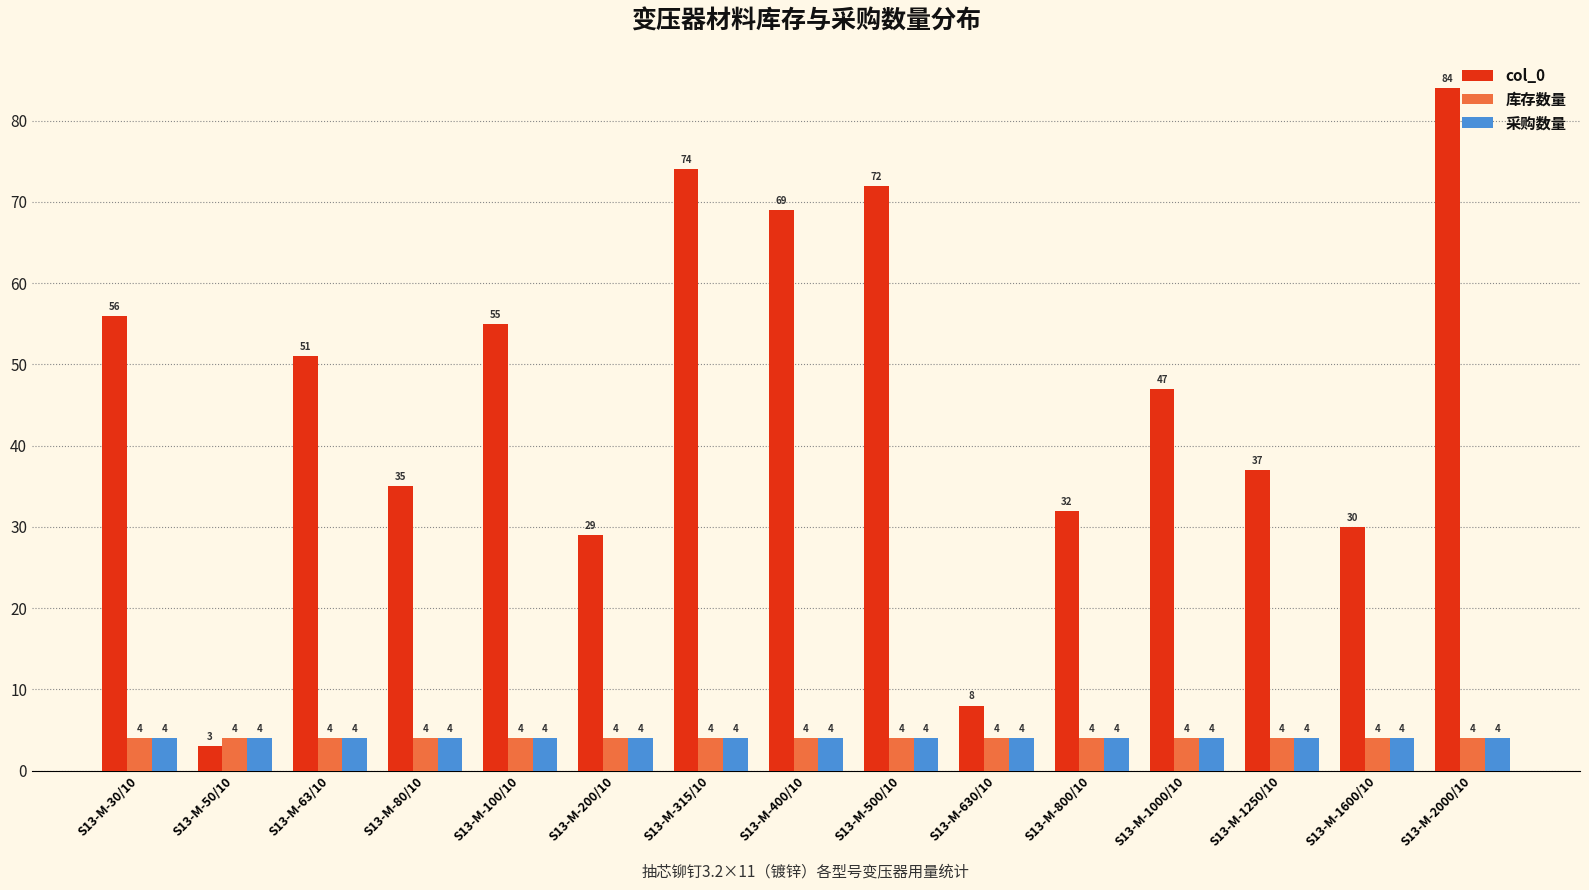

The value of col_0 at S13-M-100/10 is 55. True or false?

True